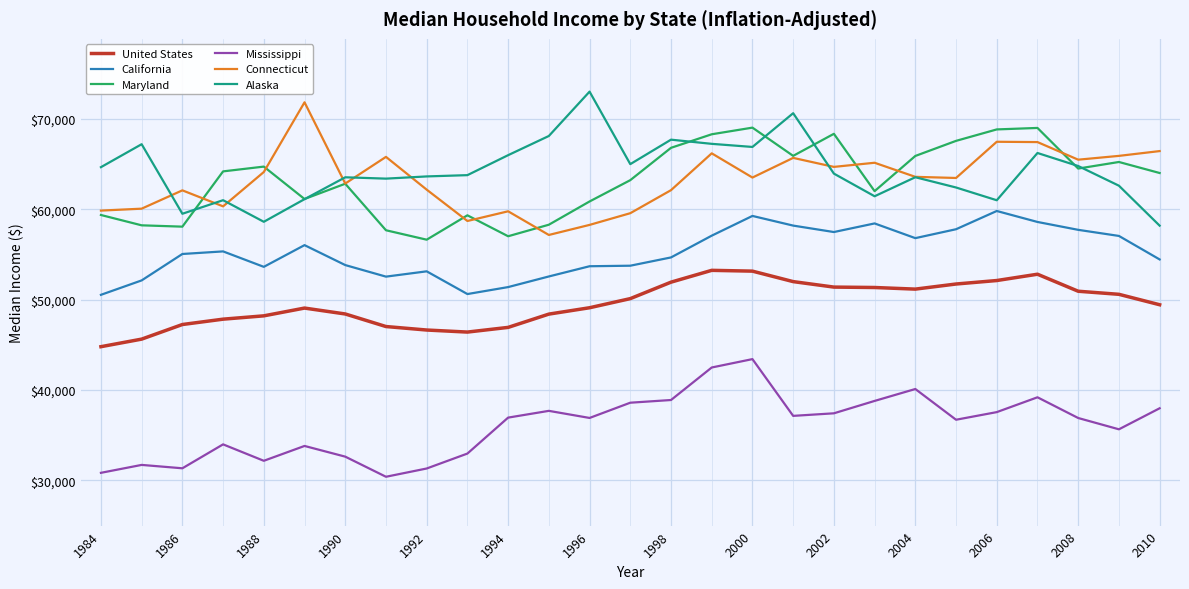

What is the maximum value shown in the chart?

73033.0